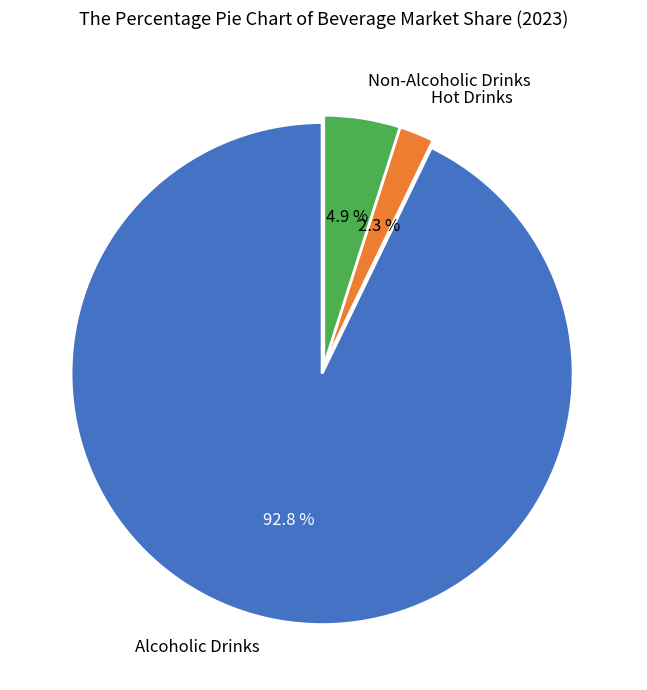

Approximately how many times larger is the value at Hot Drinks compared to Non-Alcoholic Drinks?

0.5